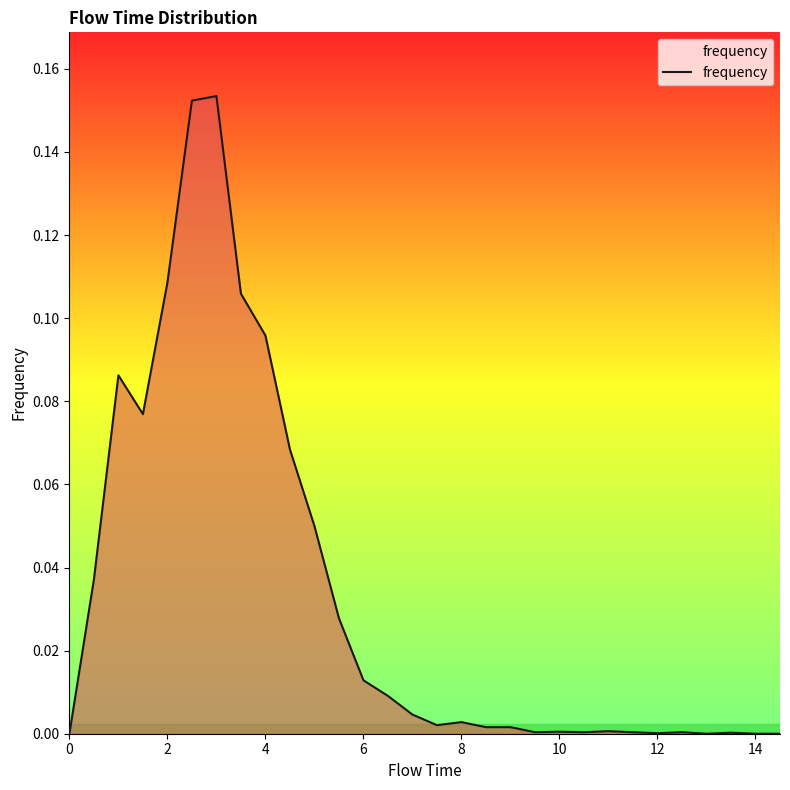

How many lines are shown in the chart?

1